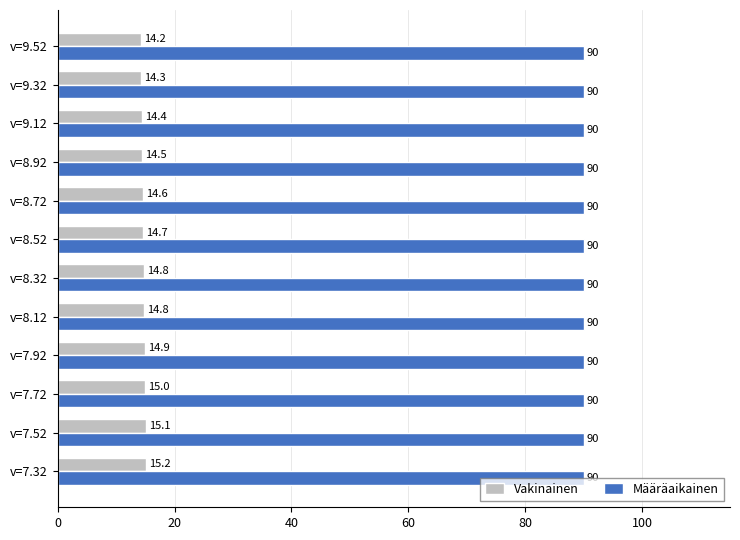

What is the approximate value of Määräaikainen at v=7.52?

90.0